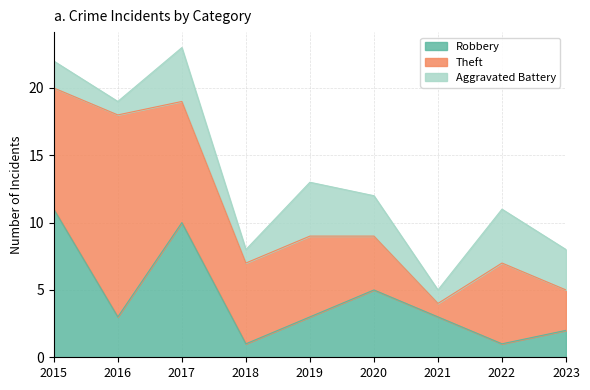

Count the Robbery values in the range 2 to 5.

5